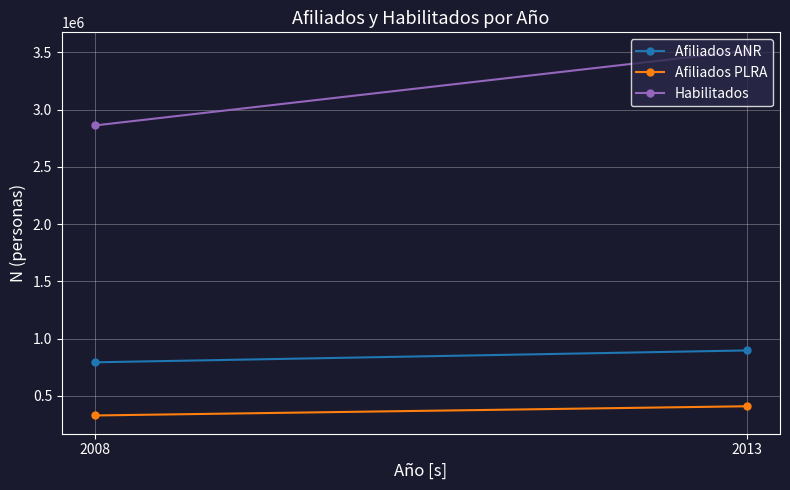

How many Afiliados PLRA values are between 328775 and 409347?

2